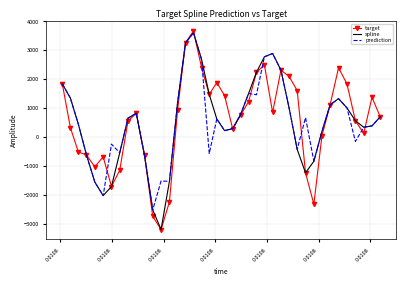

Which series has the widest spread of values?

target